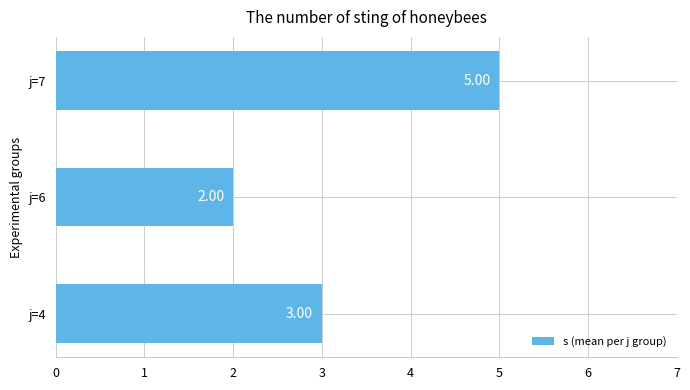

What is the sum of all values?

10